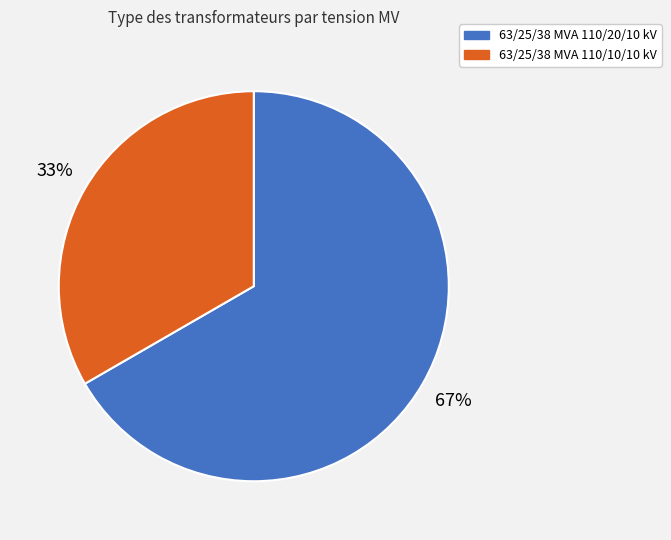

Do 63/25/38 MVA 110/10/10 kV and 63/25/38 MVA 110/20/10 kV together represent more than half of the pie?

Yes